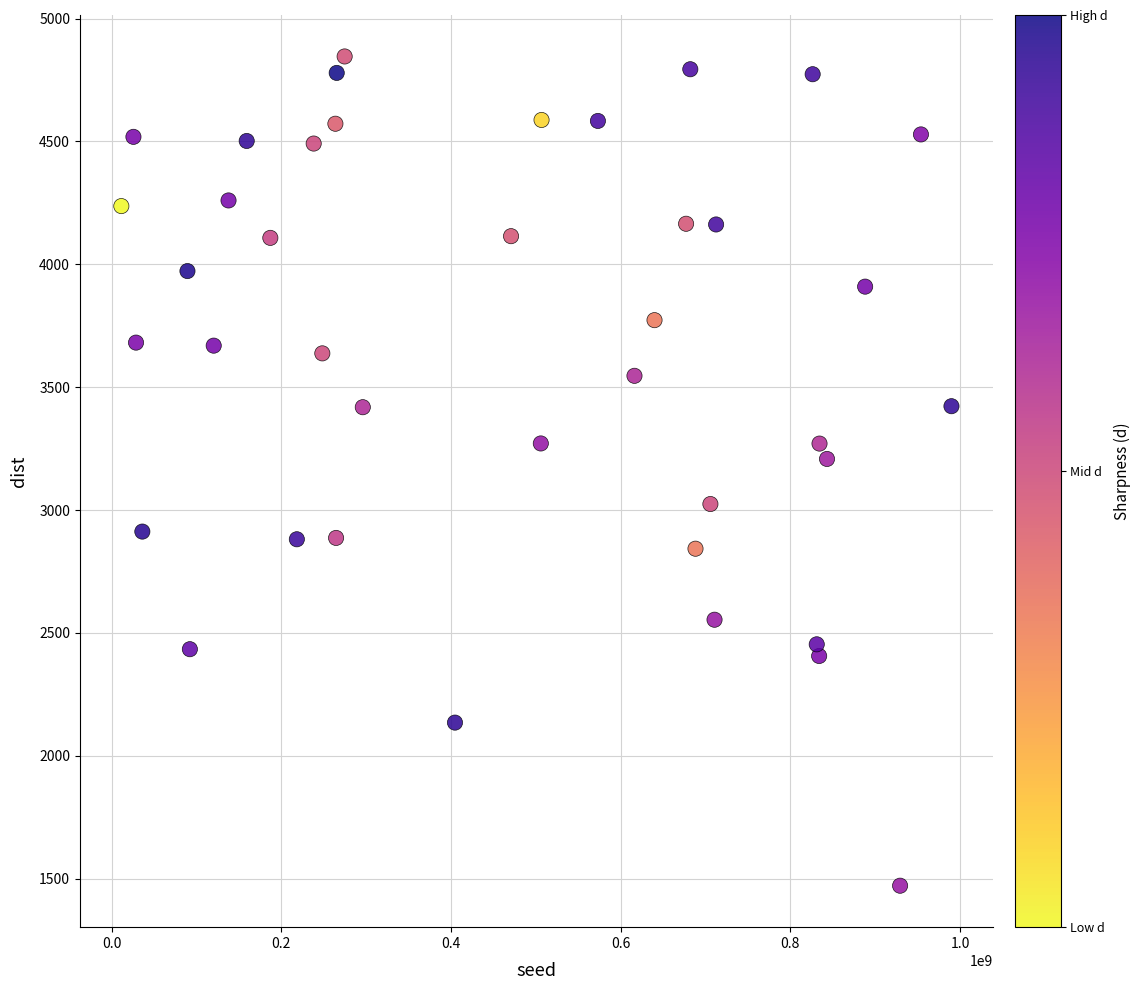

What is the range of Y values (max minus min)?

3373.9